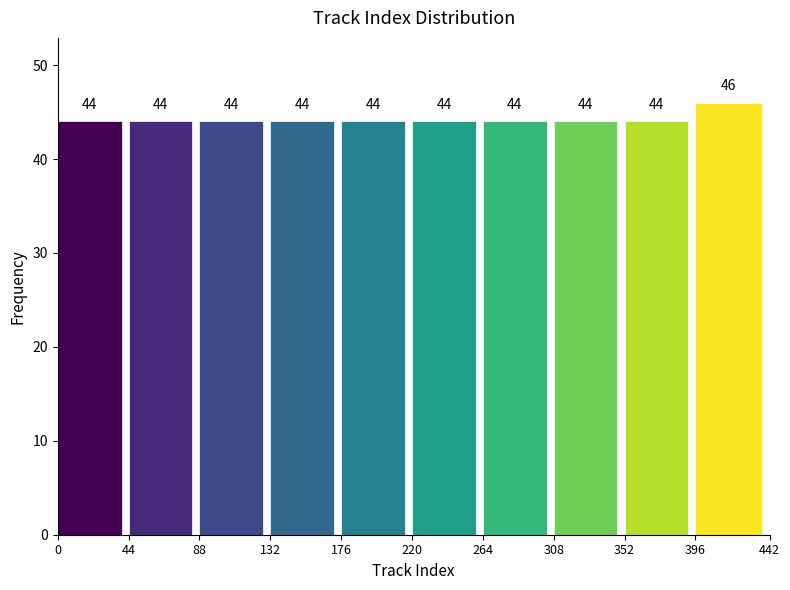

Reading left to right, list every bar in this chart as the range it spans on the x-axis followed by its height.

0 to 44: 44
44 to 88: 44
88 to 132: 44
132 to 176: 44
176 to 220: 44
220 to 264: 44
264 to 308: 44
308 to 352: 44
352 to 396: 44
396 to 442: 46